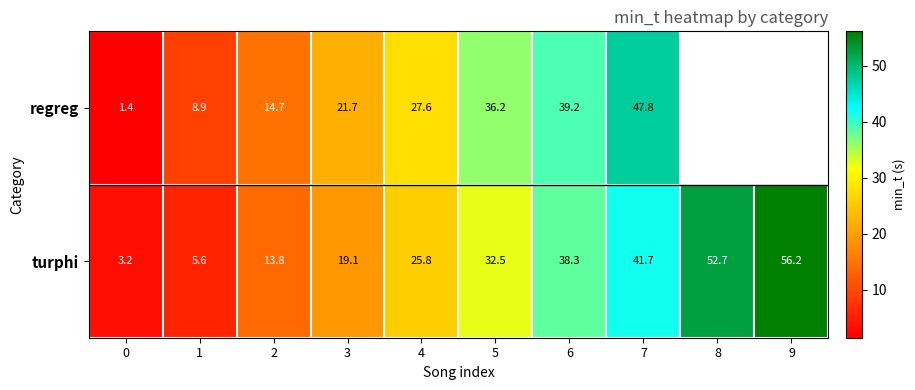

What is the minimum value for turphi?

3.2